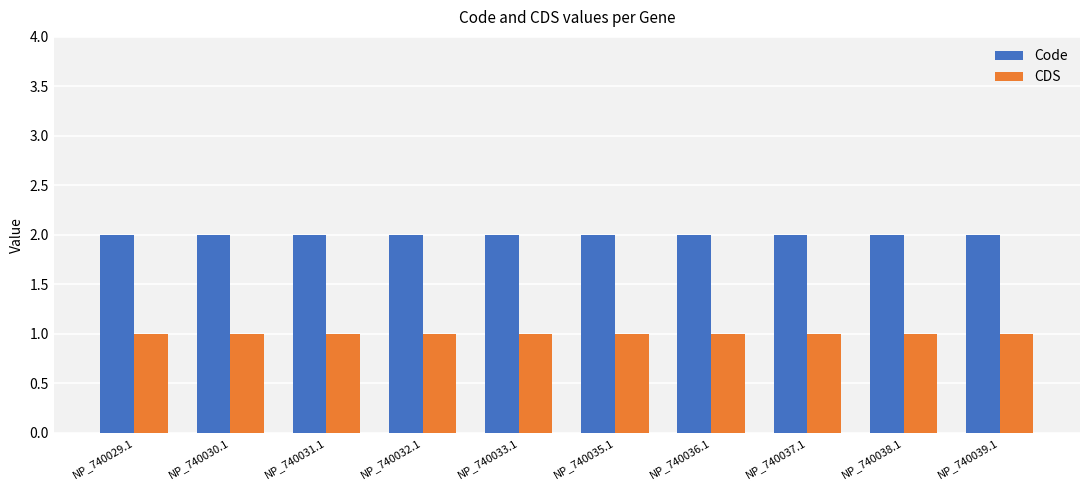

Reading left to right, extract all data points from this chart.

Code: NP_740029.1=2	NP_740030.1=2	NP_740031.1=2	NP_740032.1=2	NP_740033.1=2	NP_740035.1=2	NP_740036.1=2	NP_740037.1=2	NP_740038.1=2	NP_740039.1=2
CDS: NP_740029.1=1	NP_740030.1=1	NP_740031.1=1	NP_740032.1=1	NP_740033.1=1	NP_740035.1=1	NP_740036.1=1	NP_740037.1=1	NP_740038.1=1	NP_740039.1=1